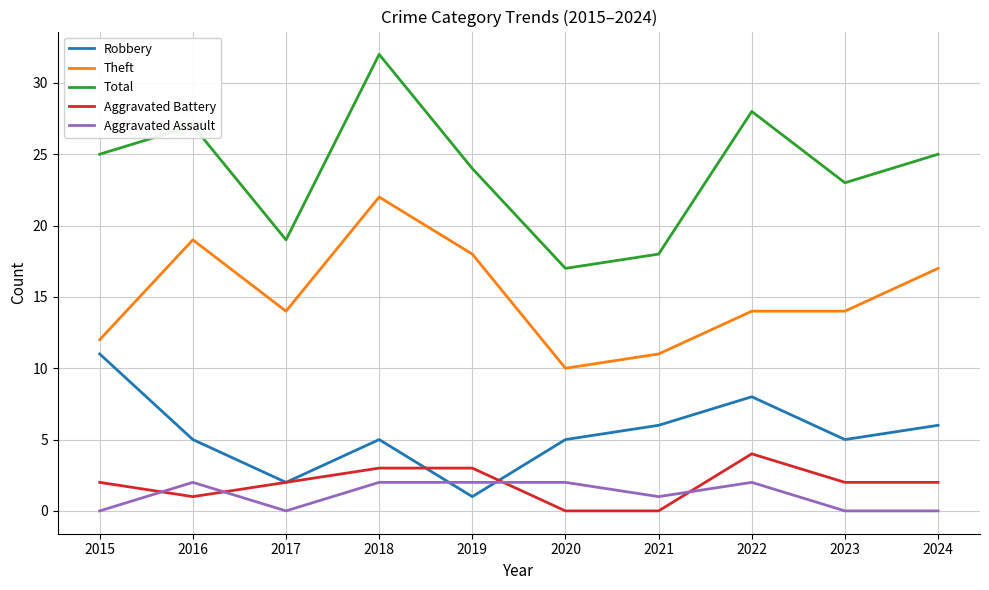

Where does the Robbery series first go above 5?

2015